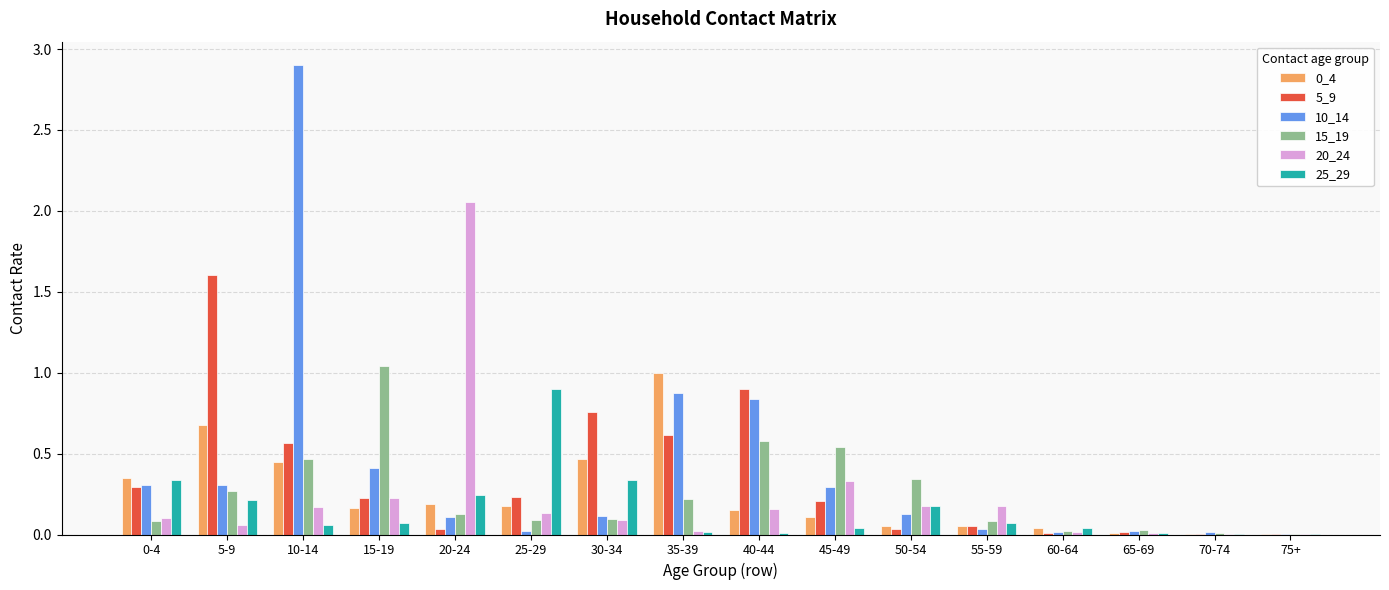

Which category has the highest value across all series?

10-14